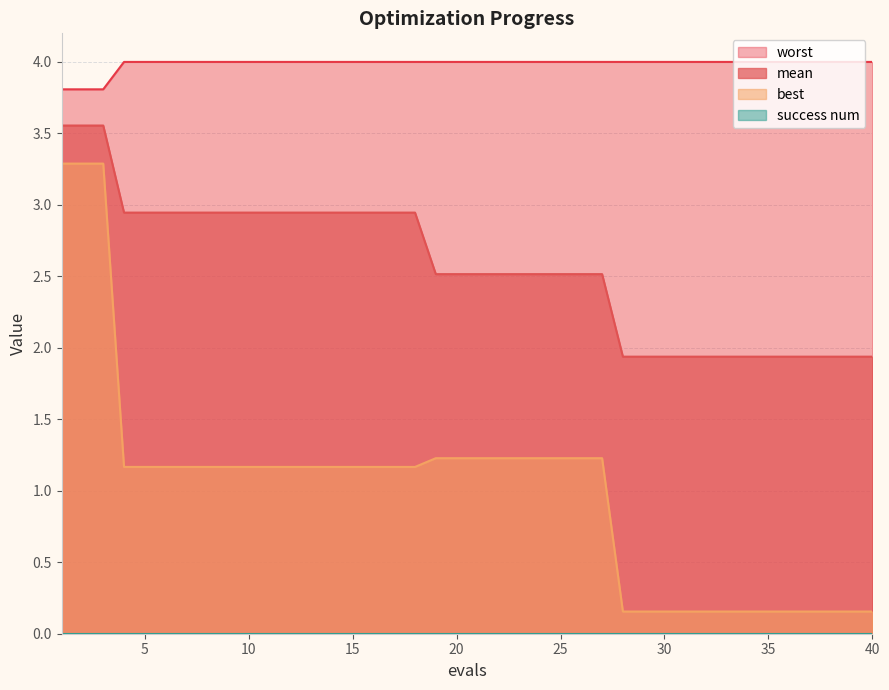

Rank the categories by worst value from highest to lowest.

4, 5, 6, 7, 8, 9, 10, 11, 12, 13, 14, 15, 16, 17, 18, 19, 20, 21, 22, 23, 24, 25, 26, 27, 28, 29, 30, 31, 32, 33, 34, 35, 36, 37, 38, 39, 40, 1, 2, 3